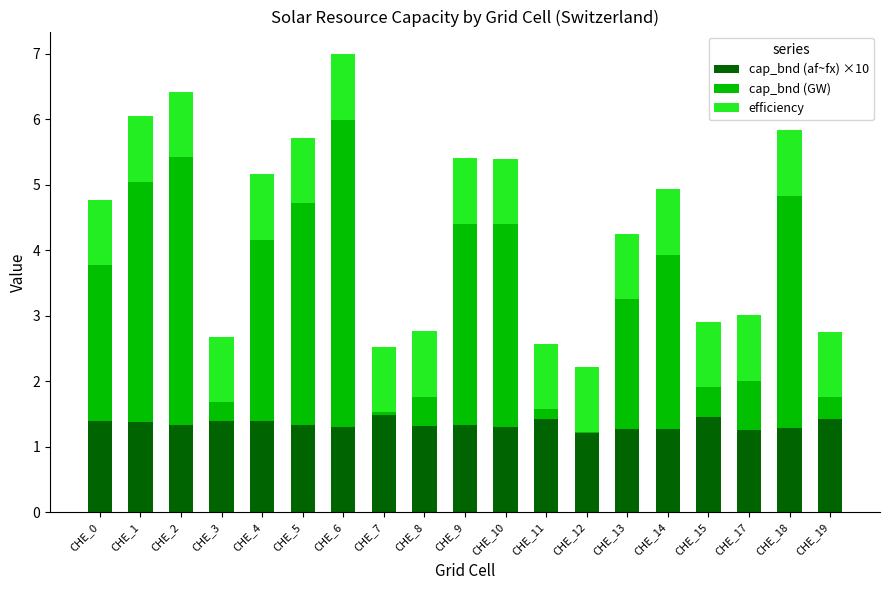

True or false: cap_bnd (af~fx) ×10 has a value of 1.3 at CHE_2.

True